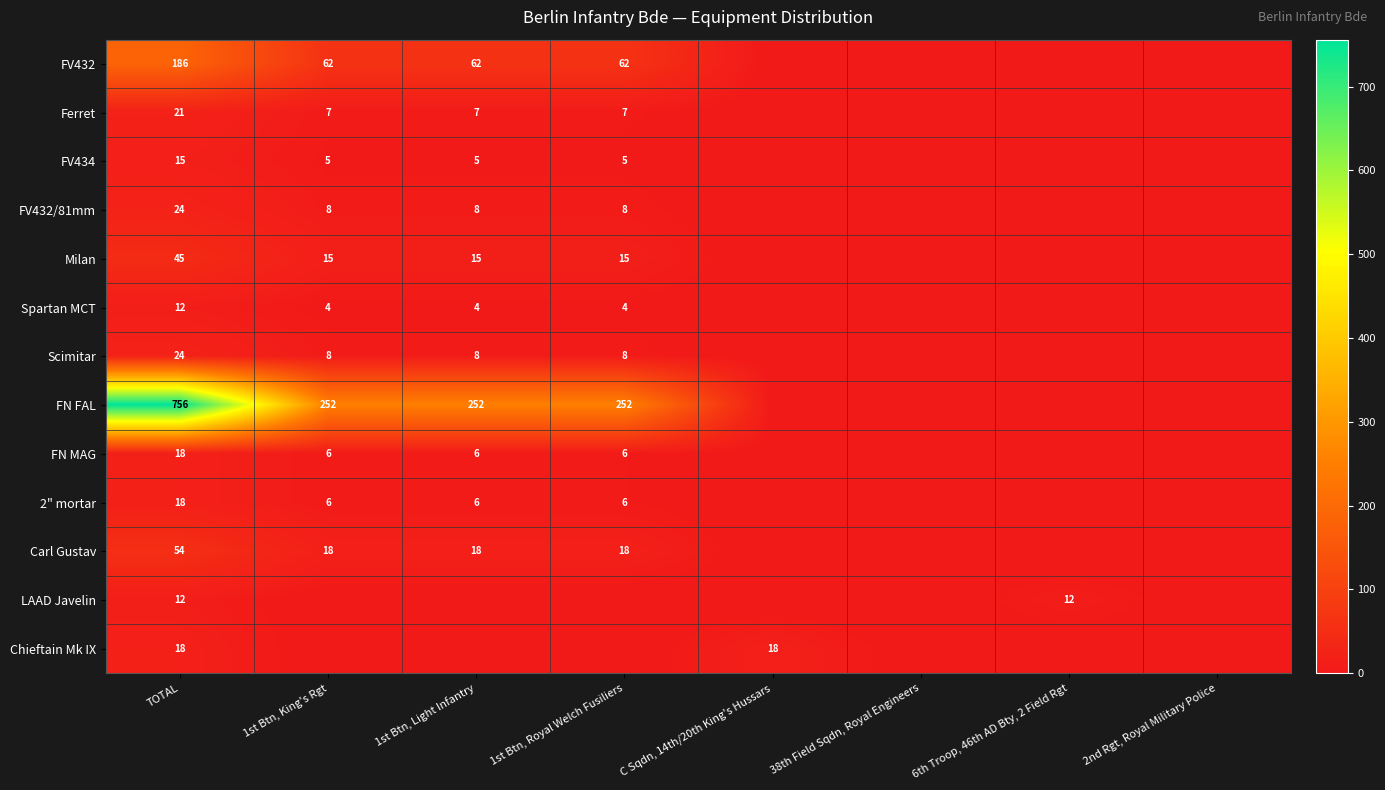

What is the difference between the Ferret values at TOTAL and 6th Troop, 46th AD Bty, 2 Field Rgt?

21